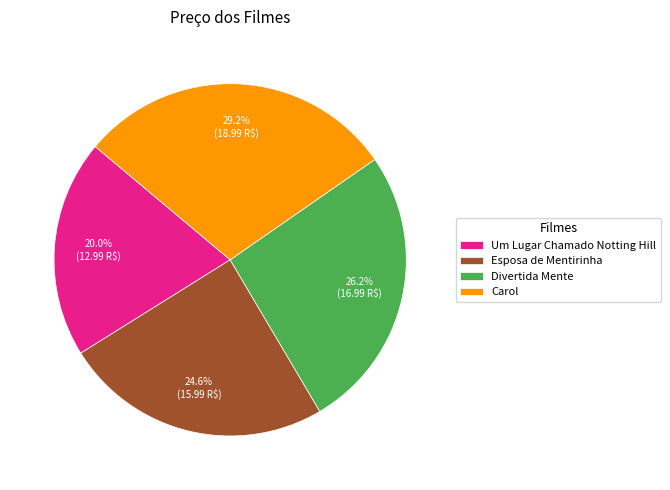

True or false: Carol accounts for 22% of the total.

False